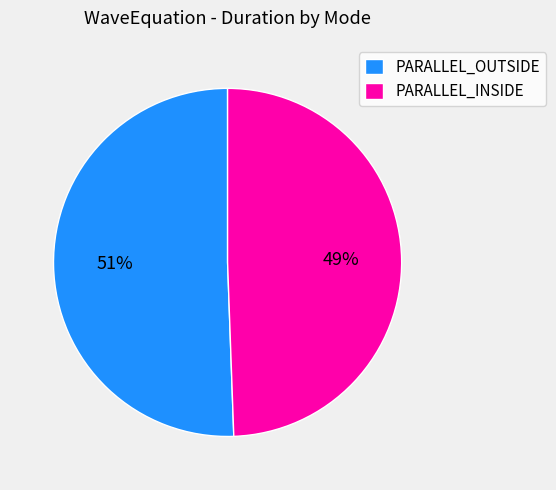

Combined, do PARALLEL_OUTSIDE and PARALLEL_INSIDE account for over 50%?

Yes